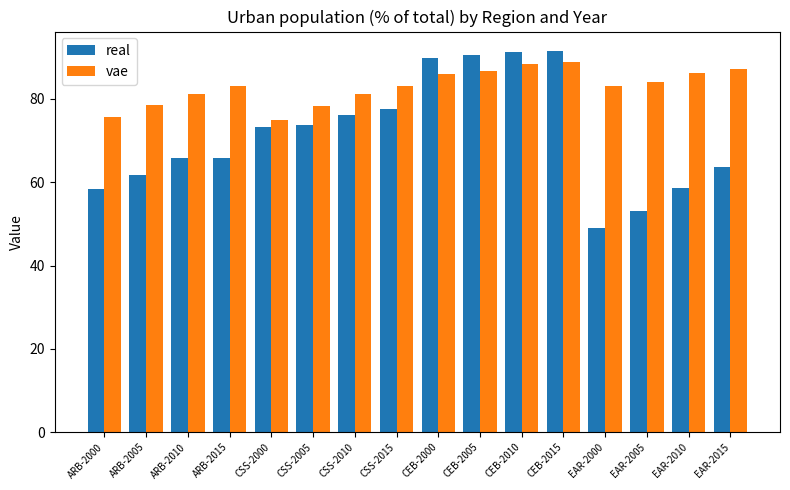

At EAR-2005, list the series in order from largest to smallest.

vae, real